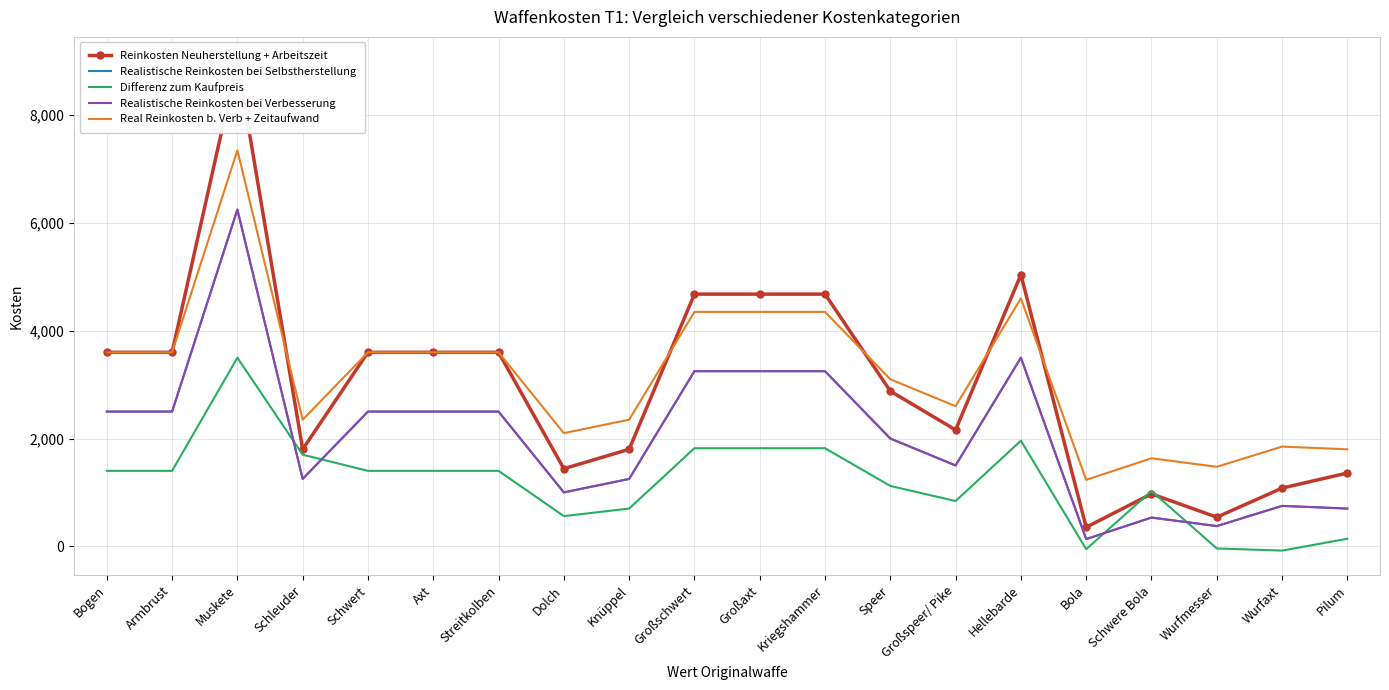

What is the value of the Realistische Reinkosten bei Verbesserung point at the 19th from the left?

750.0